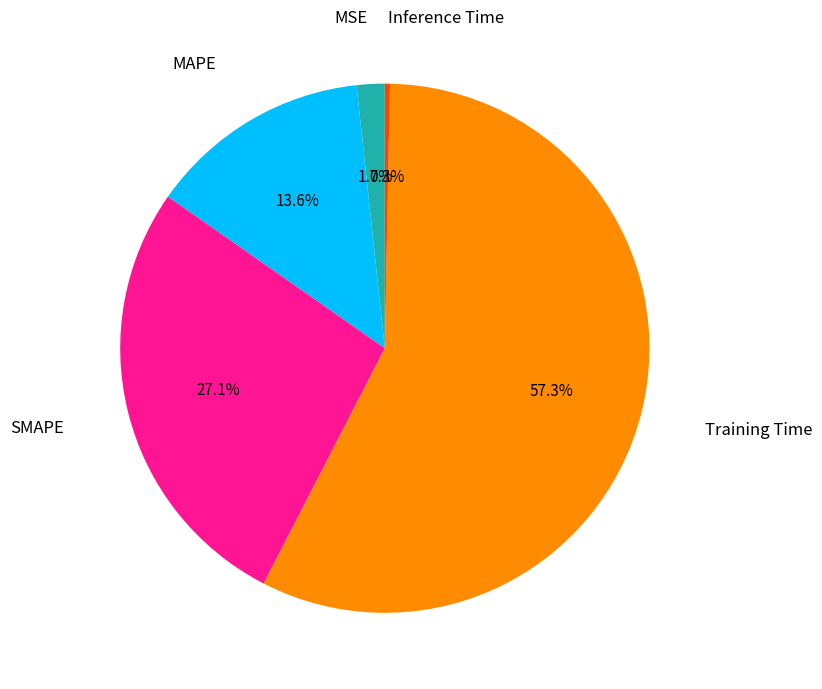

How many slices are in this pie chart?

5